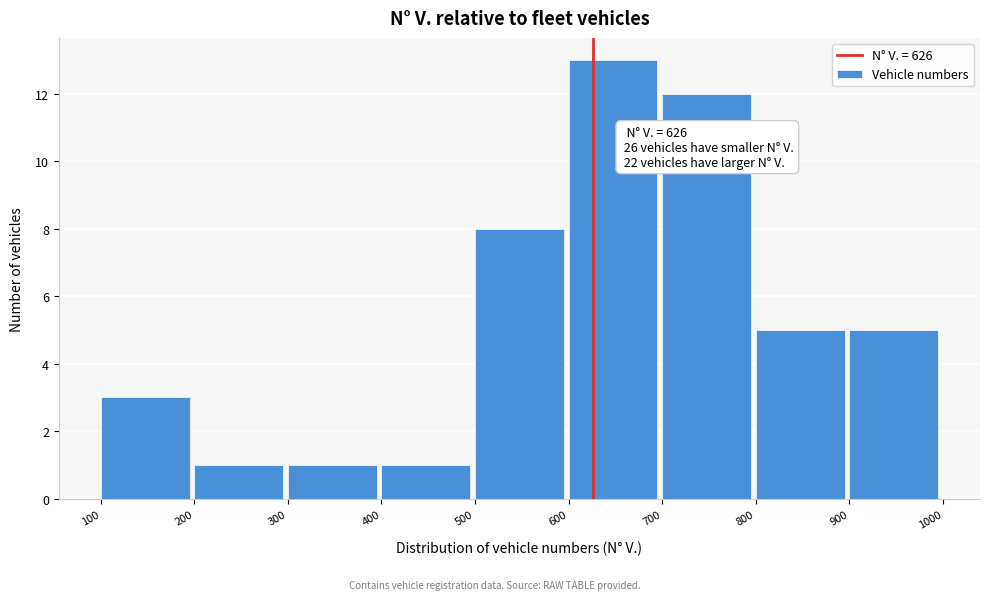

Which range on the x-axis has the tallest bar?

600 to 700